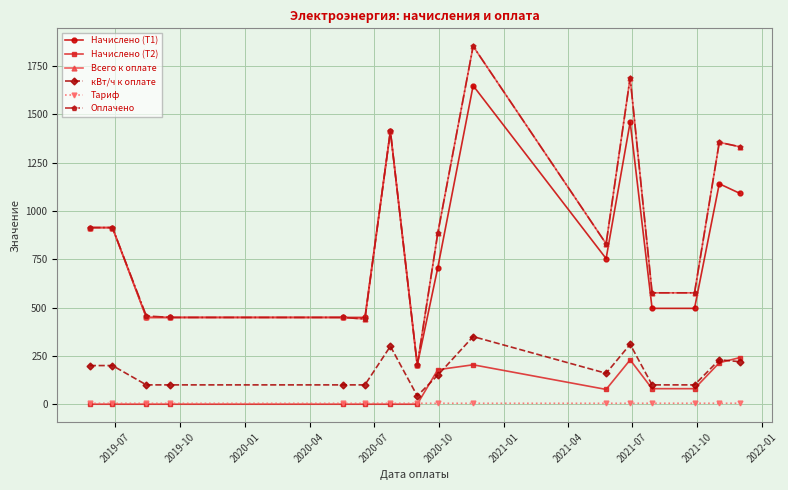

True or false: Начислено (Т1) and Начислено (Т2) intersect in this chart.

False